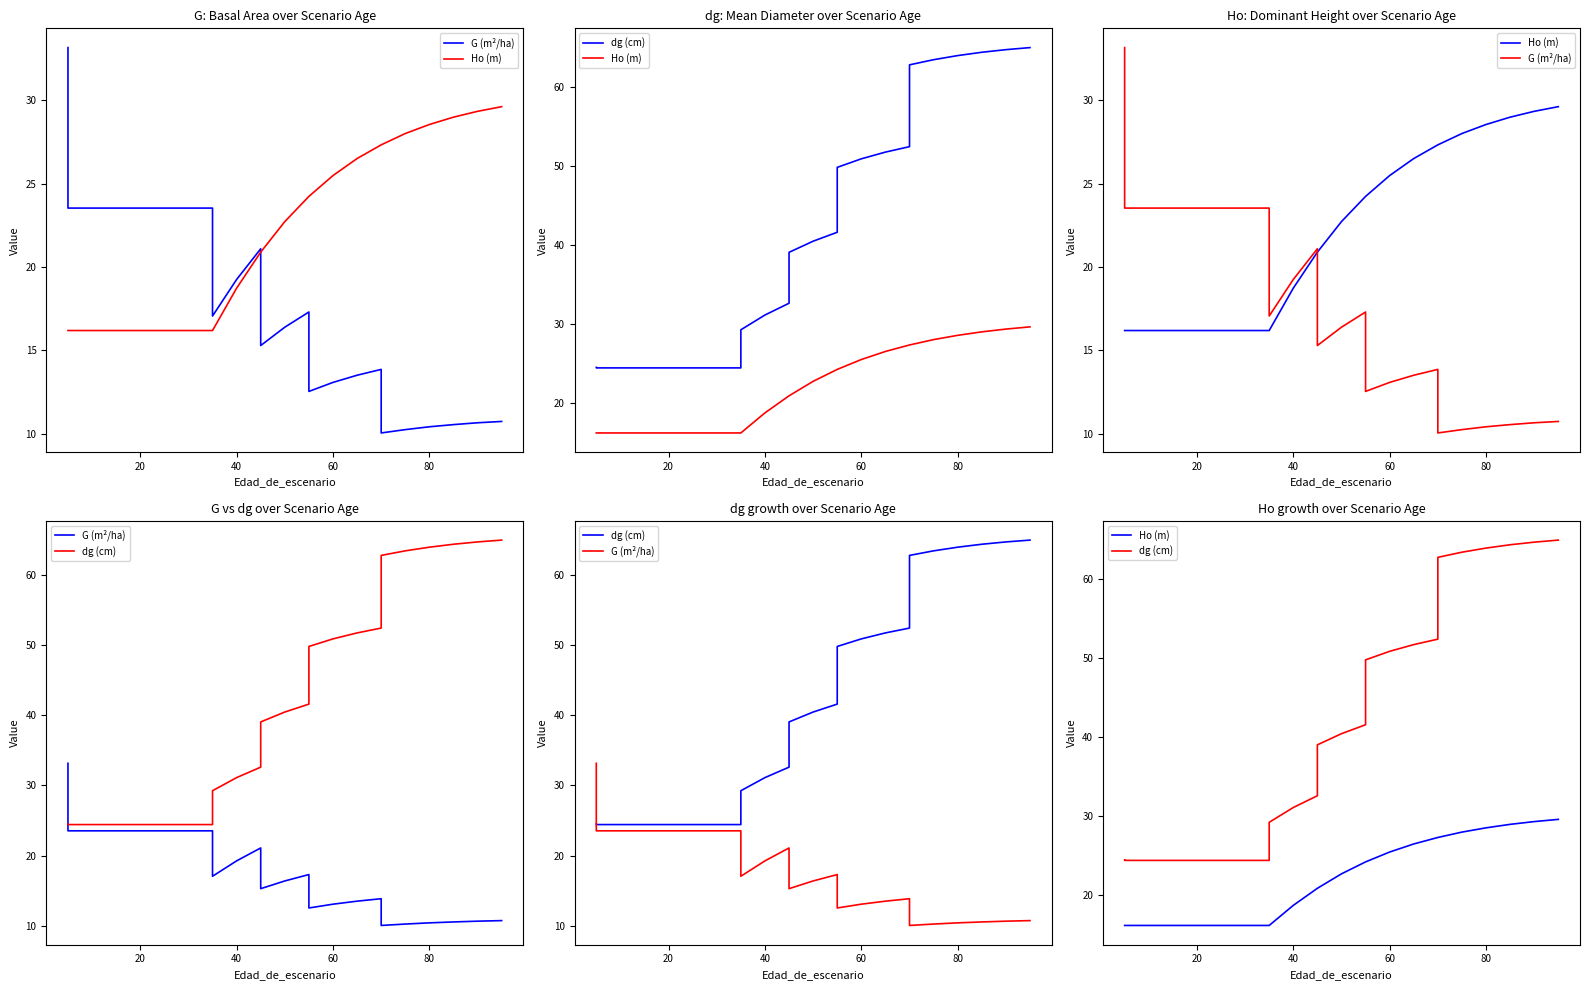

How many distinct data groups are displayed?

3